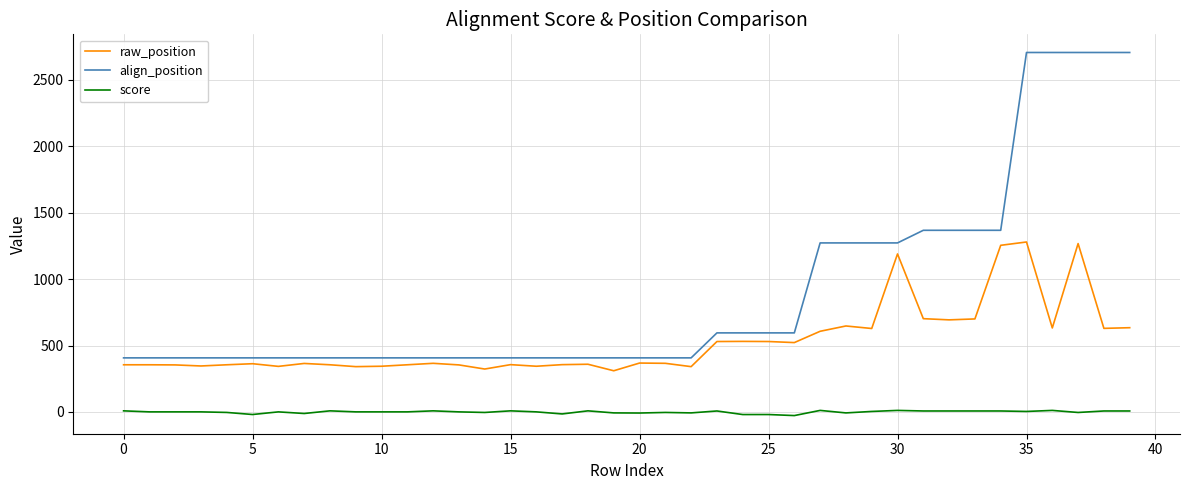

Which series has the largest total across all categories?

align_position